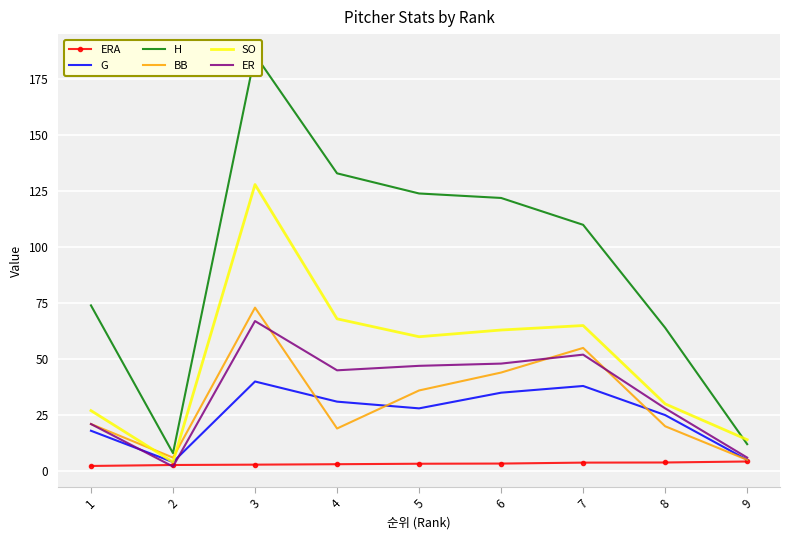

How many interior local valleys does the ER series have?

2